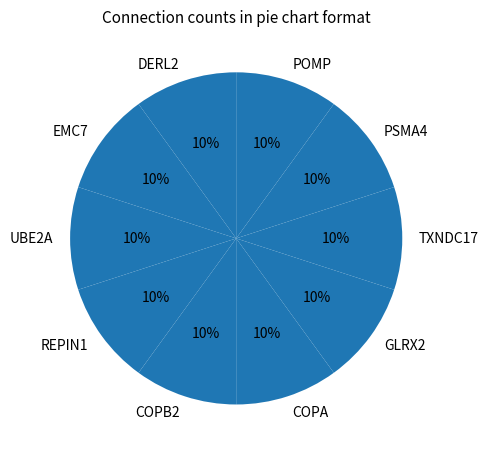

To the nearest percent, what is the average slice percentage?

10%